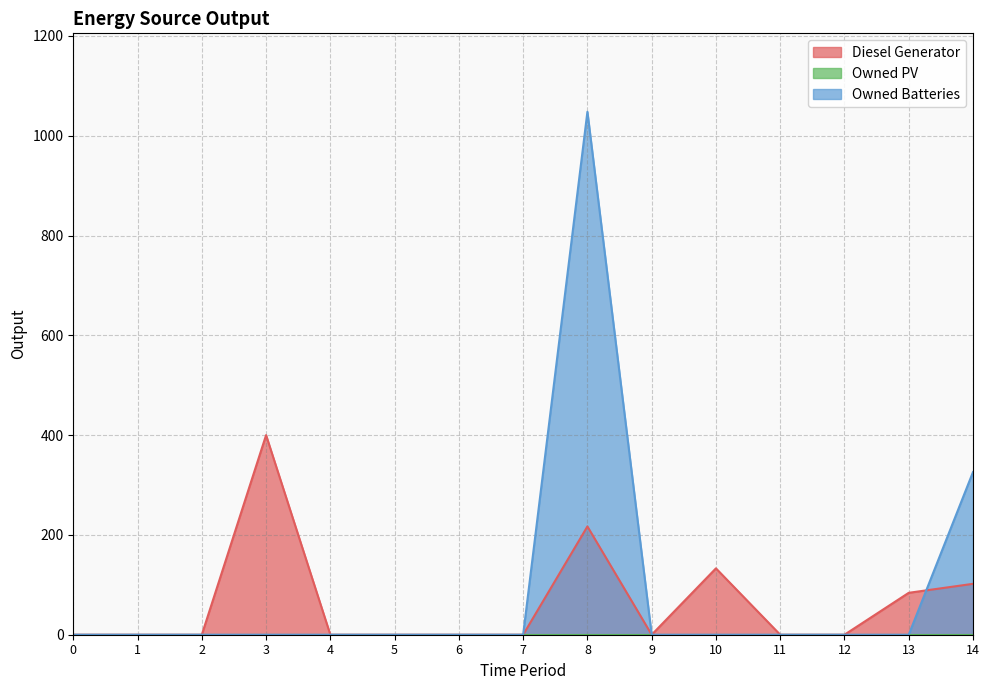

True or false: Diesel Generator and Owned Batteries cross at least once.

True